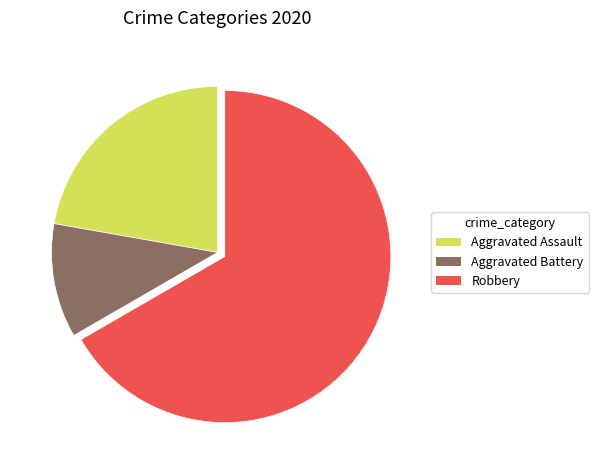

Does Robbery account for over 50% of the chart?

Yes